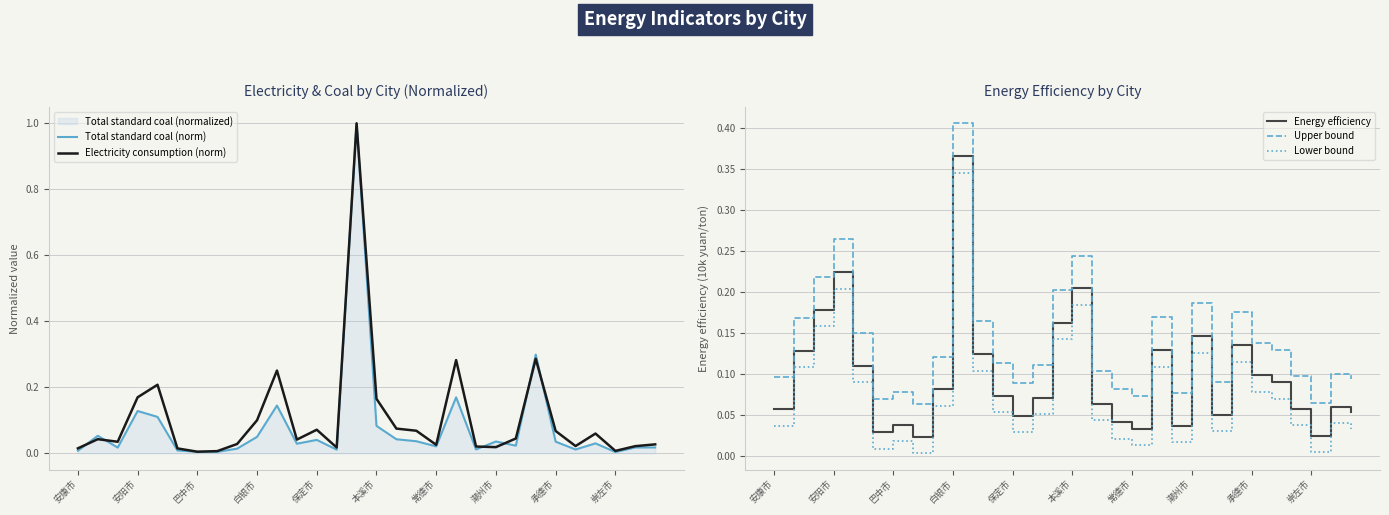

True or false: Lower bound and Upper bound intersect in this chart.

False